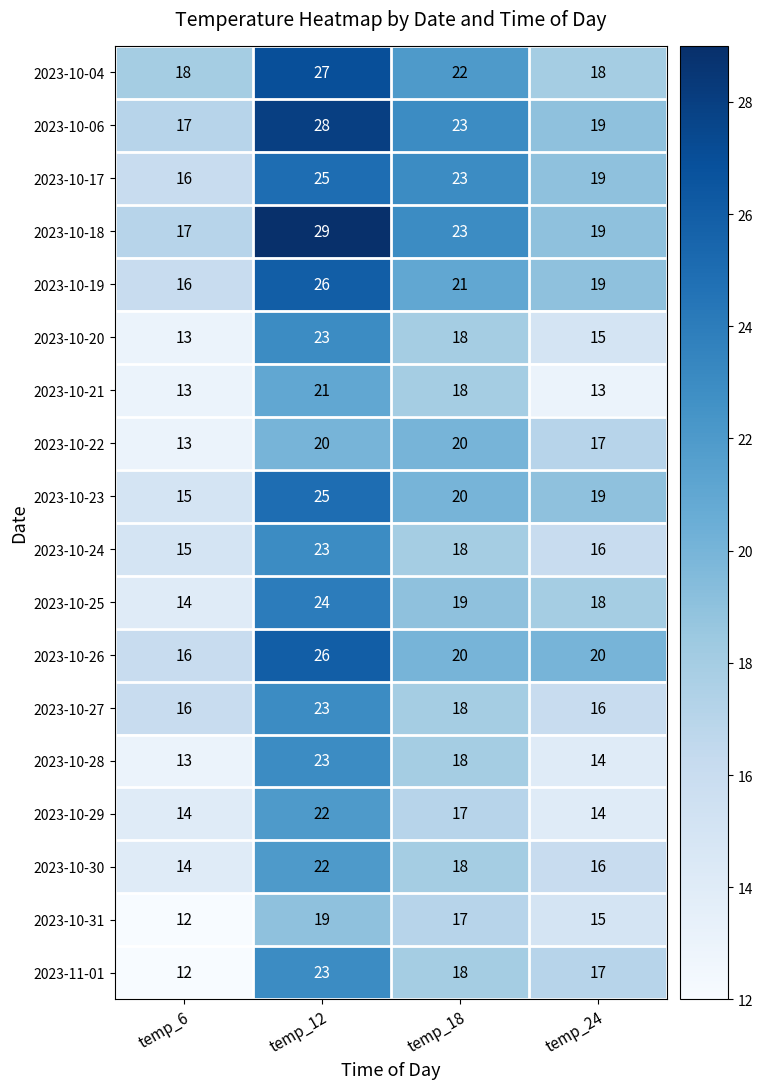

Rank the categories by 2023-10-24 value from lowest to highest.

temp_6, temp_24, temp_18, temp_12